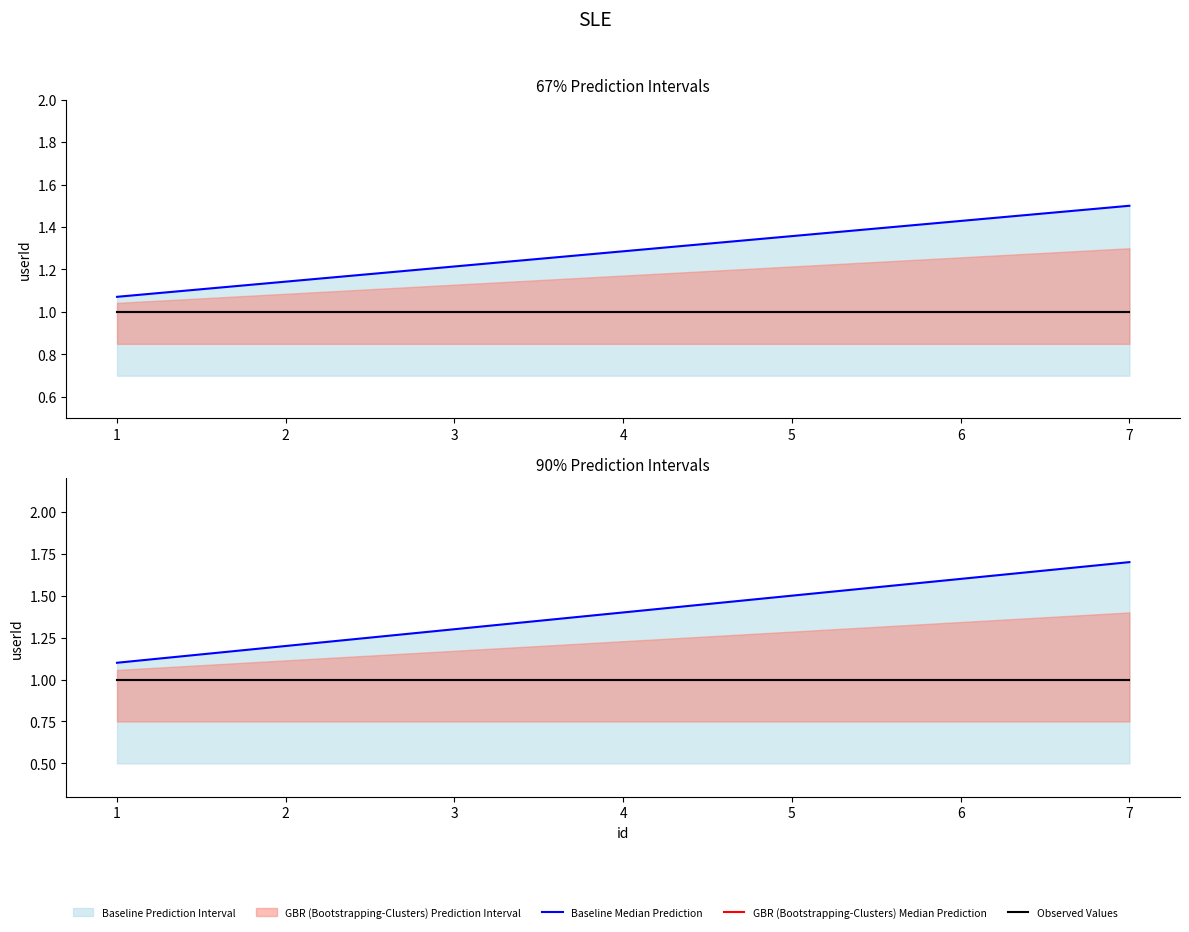

Which category has the highest value in the Baseline Median Prediction series?

7